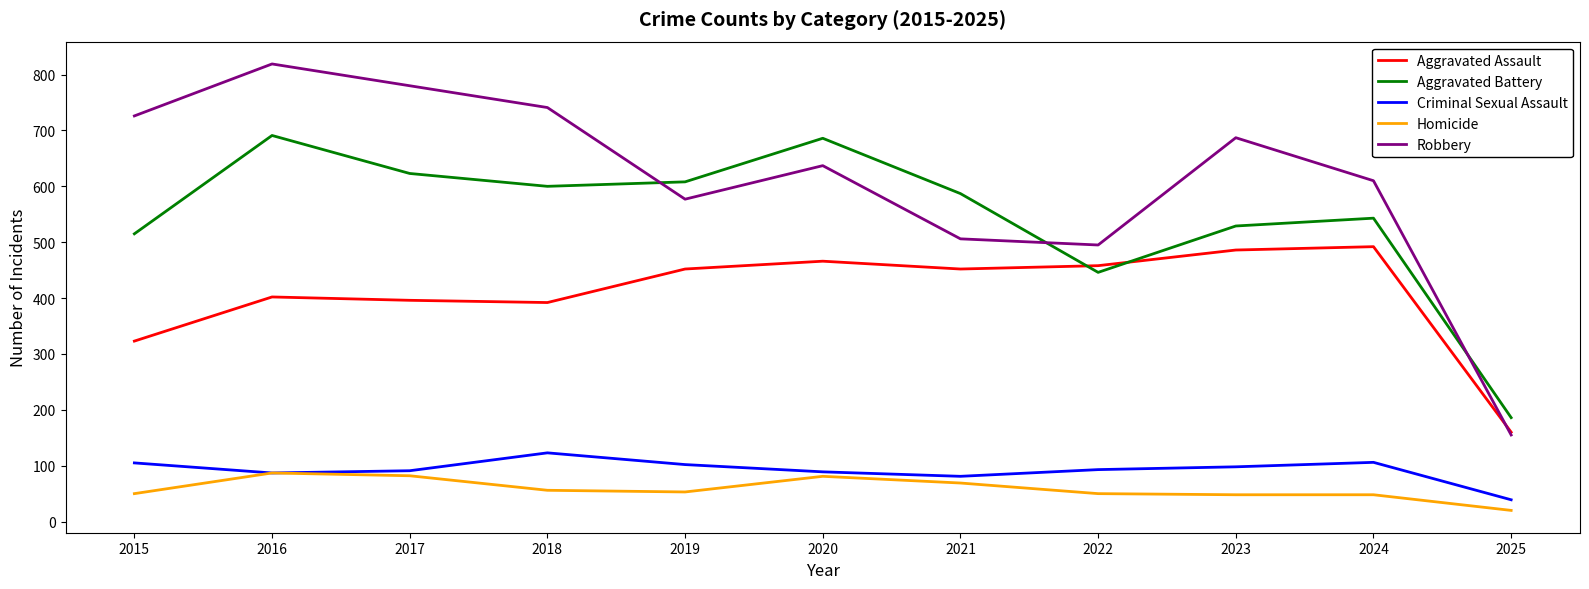

True or false: Homicide and Robbery cross at least once.

False